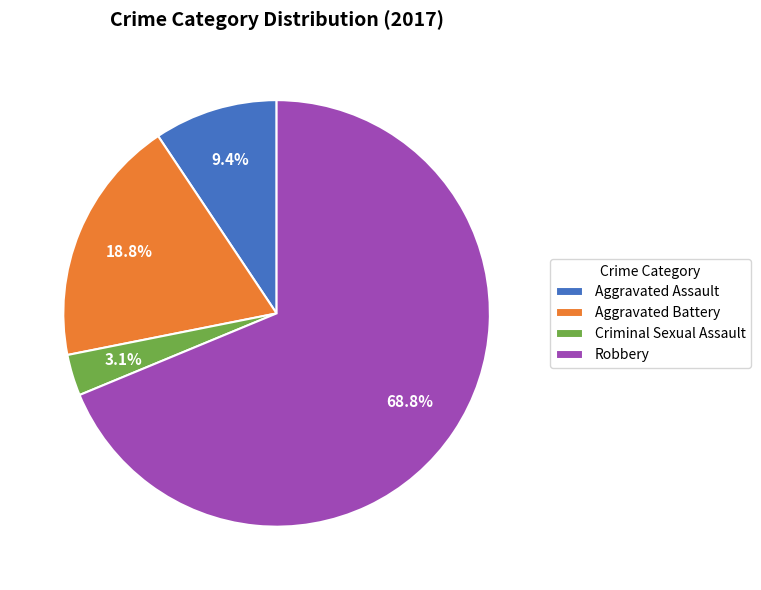

What is the ratio of the value at Aggravated Battery to the value at Aggravated Assault?

2.0